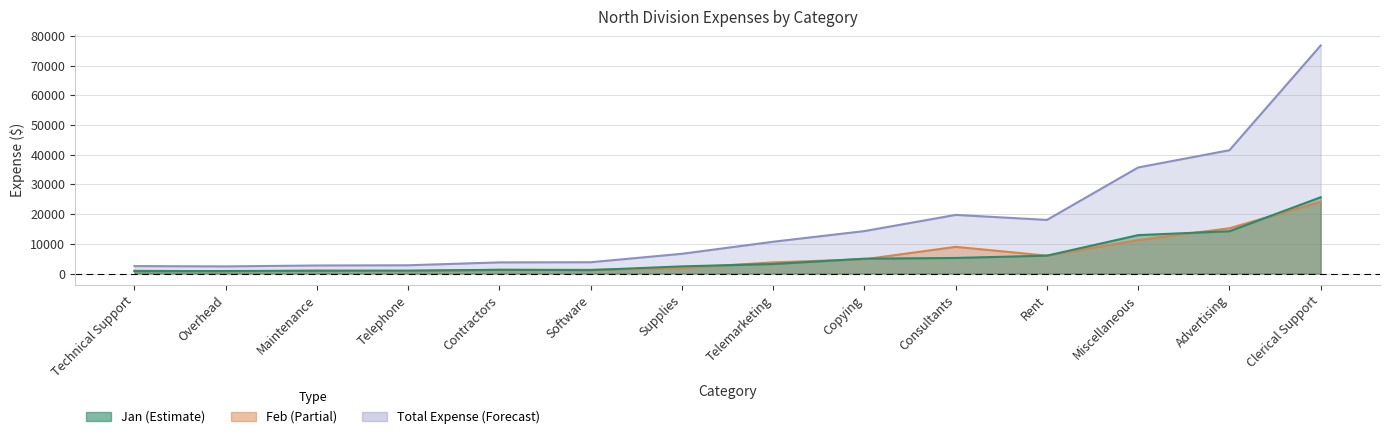

At which label does Feb reach its peak?

Clerical Support